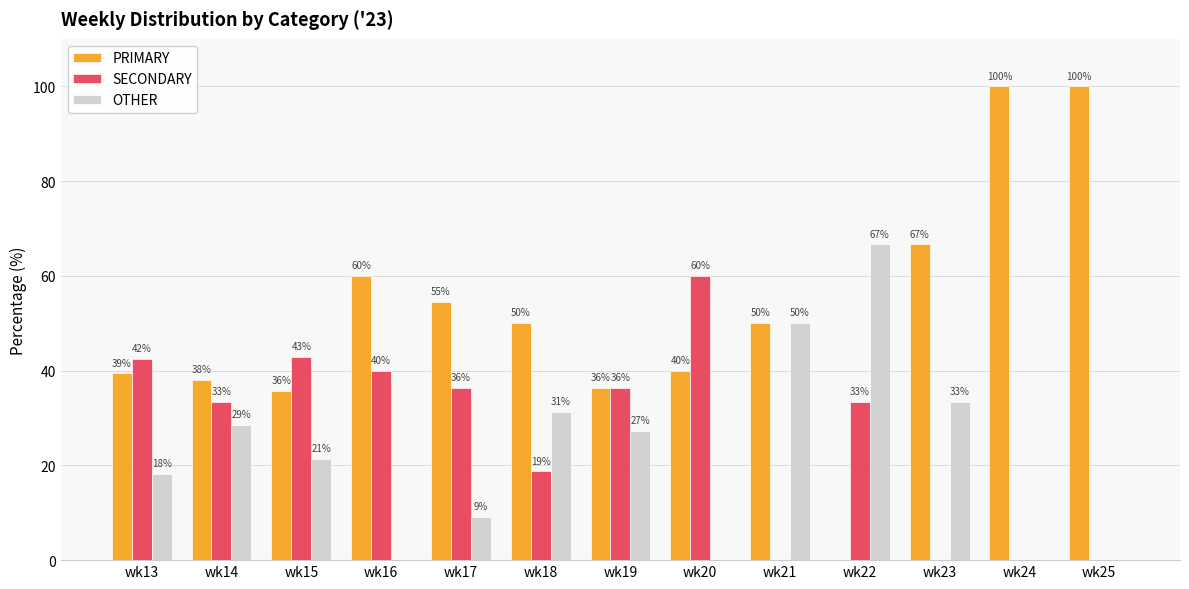

What are all the series names shown in the legend?

PRIMARY, SECONDARY, OTHER